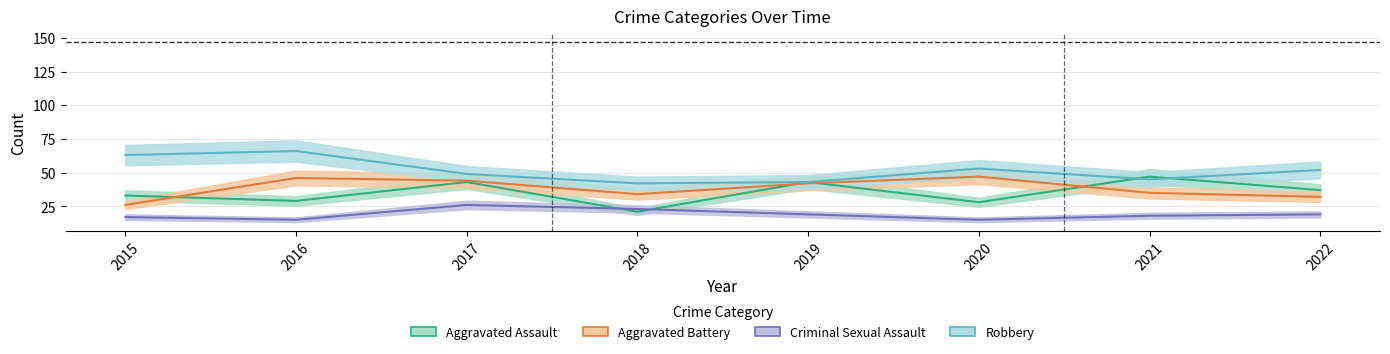

Where is the first local minimum for Criminal Sexual Assault?

2016